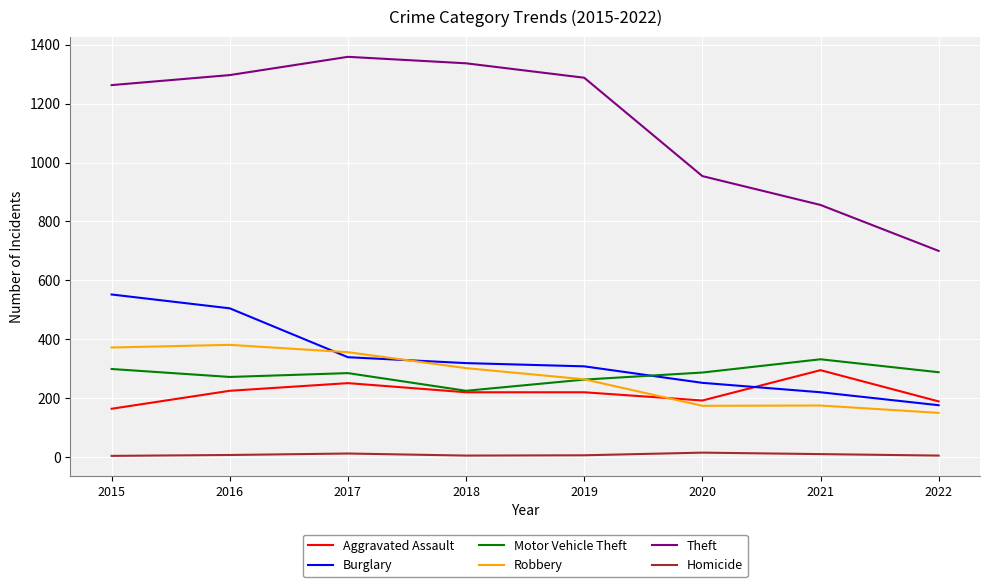

List the series in order of their peak value, highest first.

Theft, Burglary, Robbery, Motor Vehicle Theft, Aggravated Assault, Homicide